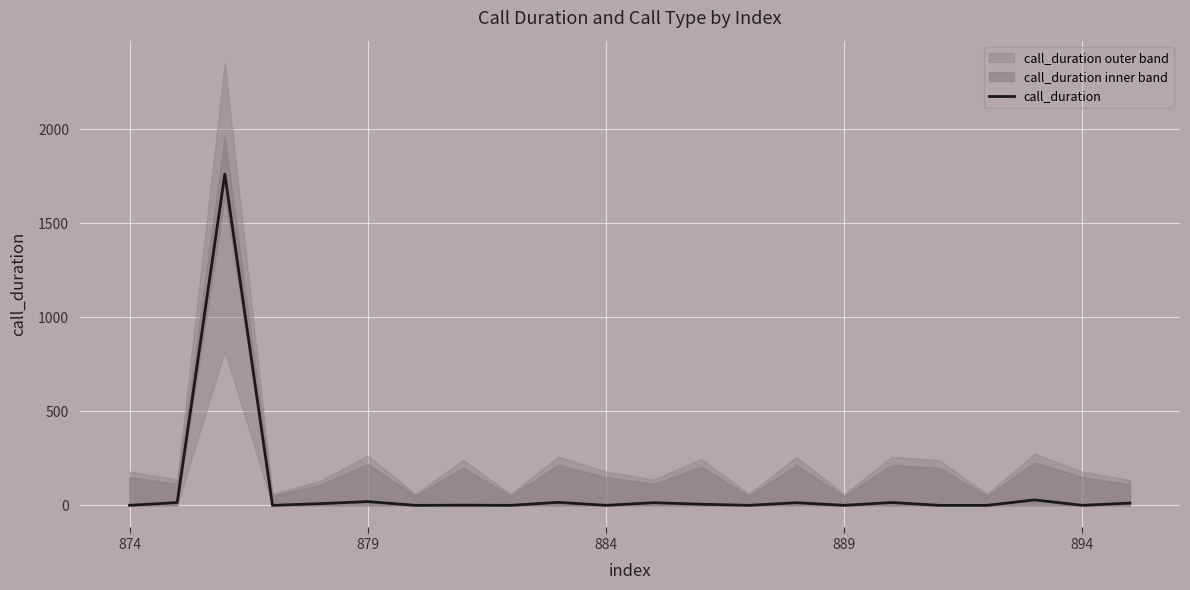

How many values exceed 6?

10